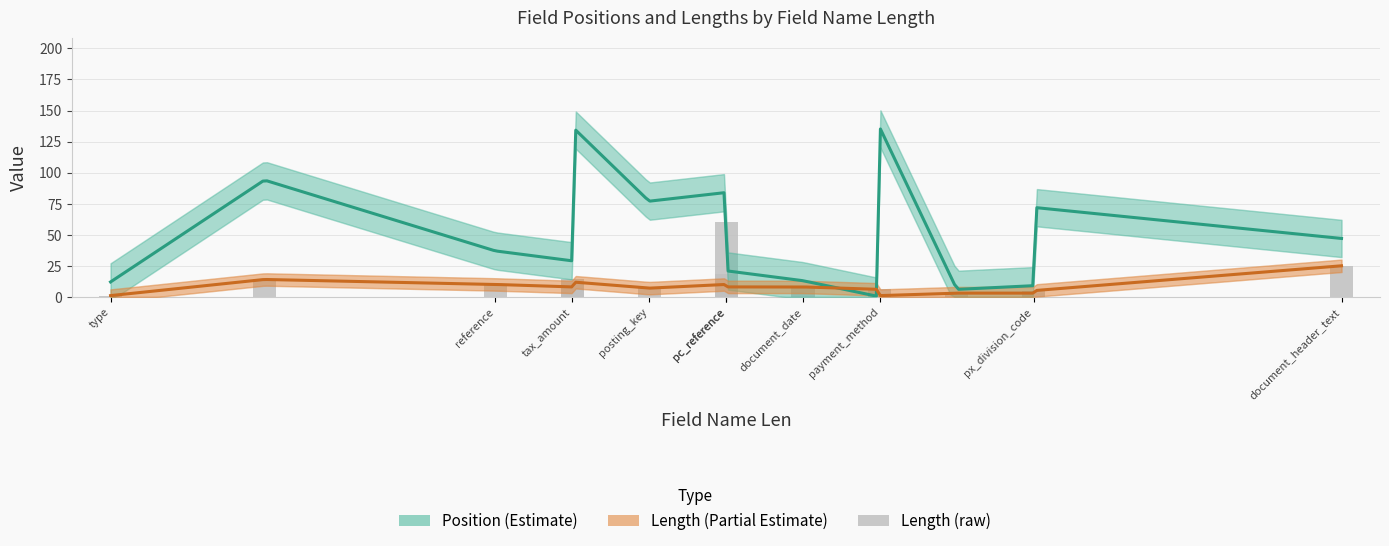

What position from the left is 4?

5